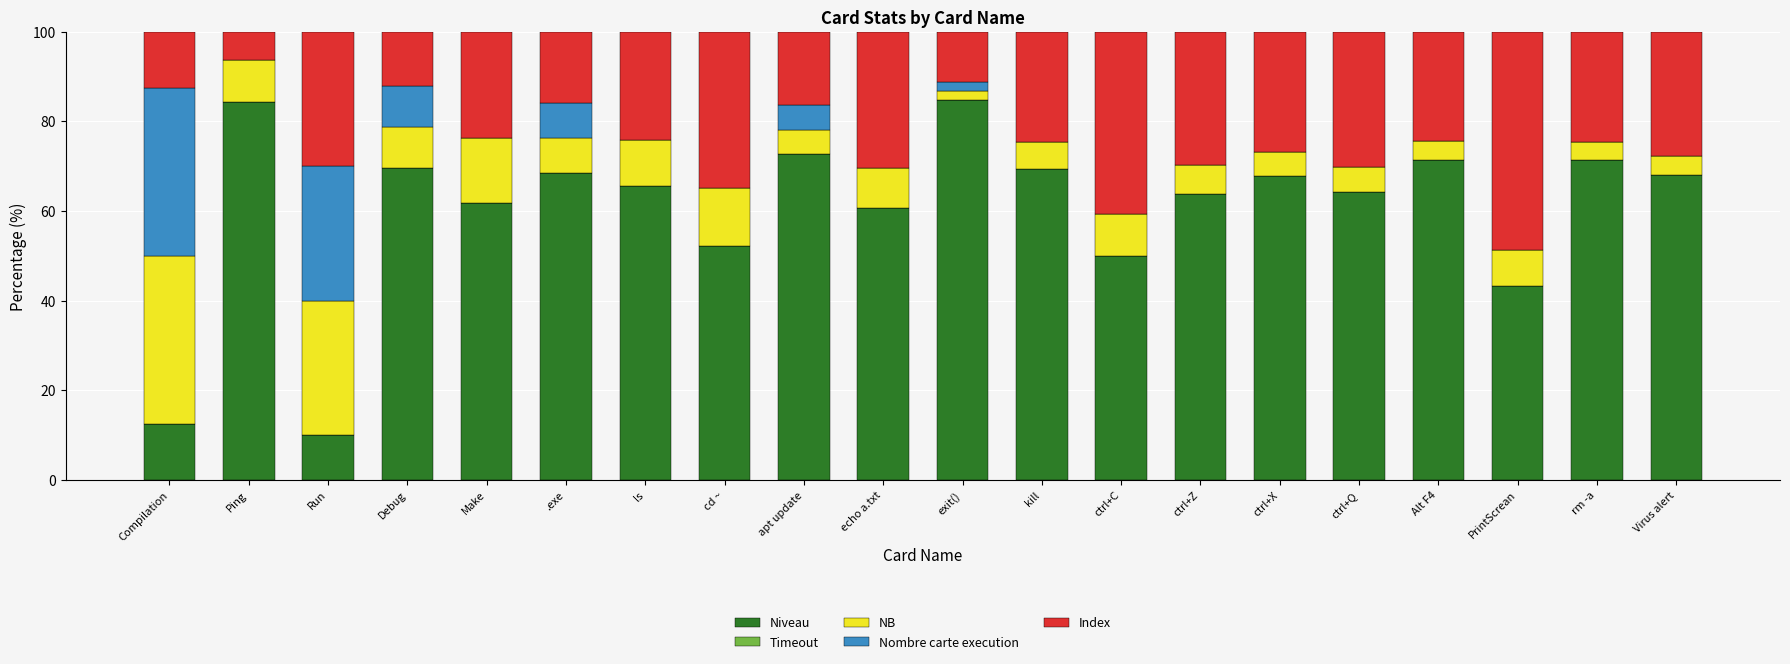

What is the total value across all series at ctrl+Q?

100.0